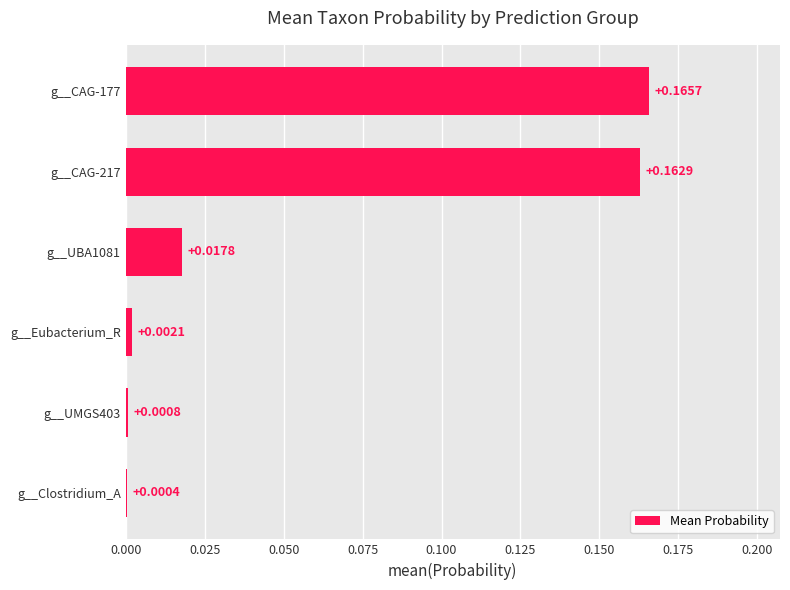

Which has a higher value, g__UBA1081 or g__Eubacterium_R?

g__UBA1081